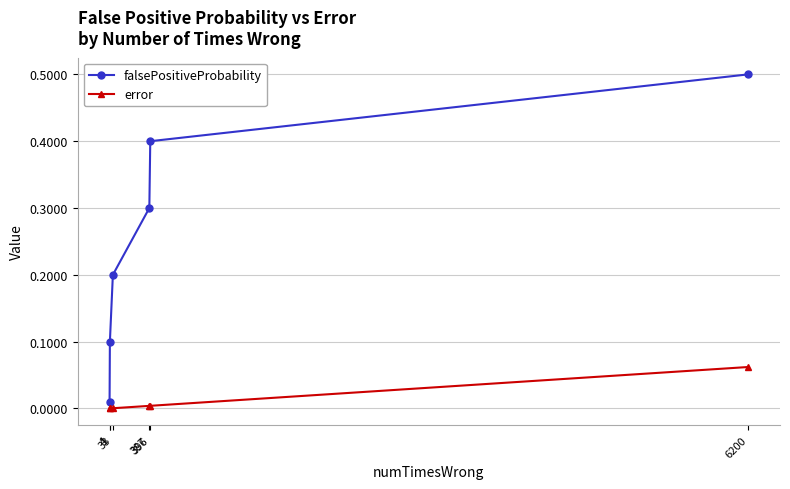

List the series in order of their peak value, highest first.

falsePositiveProbability, error